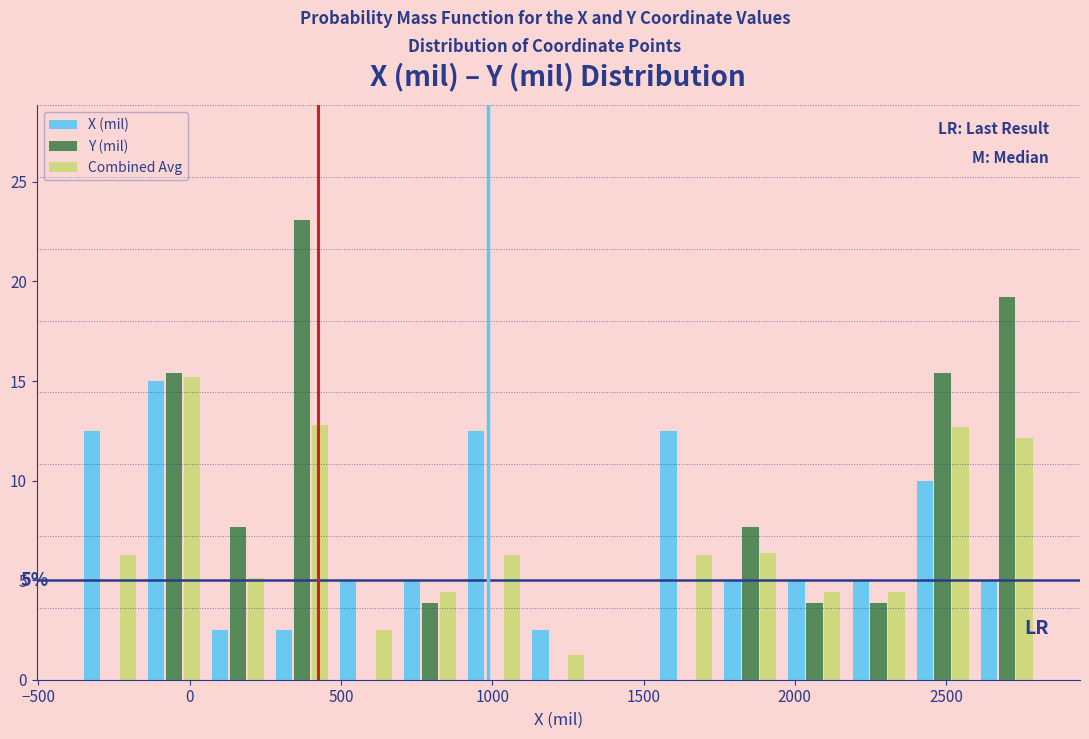

In the Y (mil) series, which range on the x-axis has the tallest bar?

250 to 500